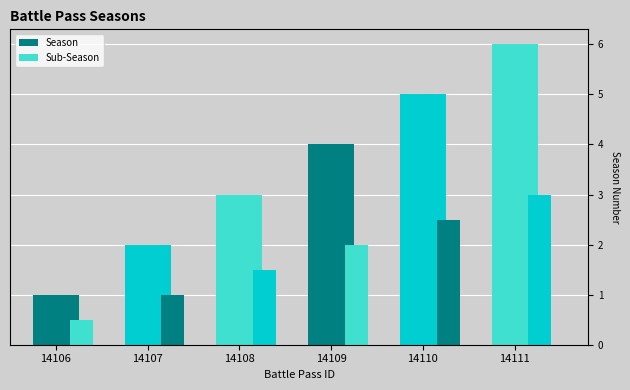

True or false: Sub-Season has a value of 0.1 at 14106.

False